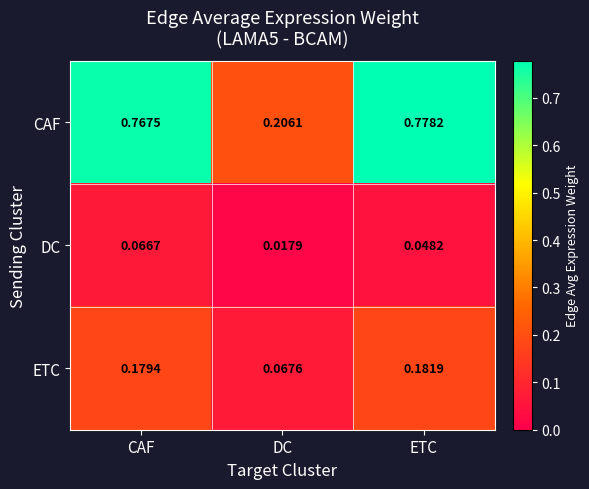

At how many categories does at least one series exceed 0?

3